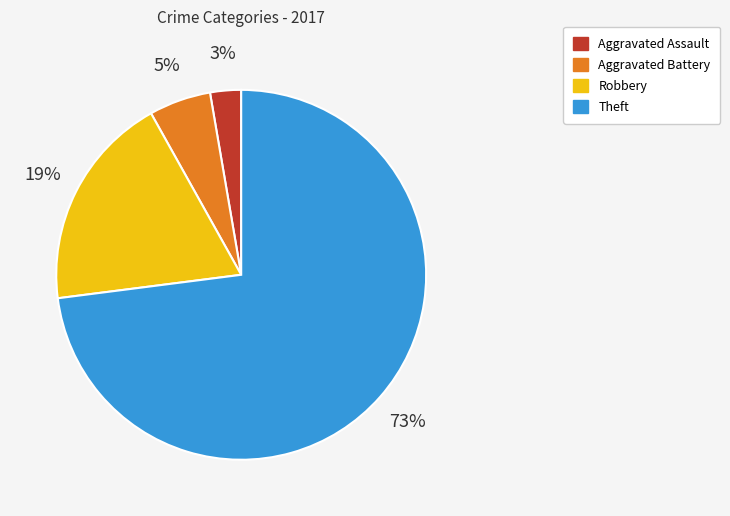

Rank the categories by value from highest to lowest.

Theft, Robbery, Aggravated Battery, Aggravated Assault